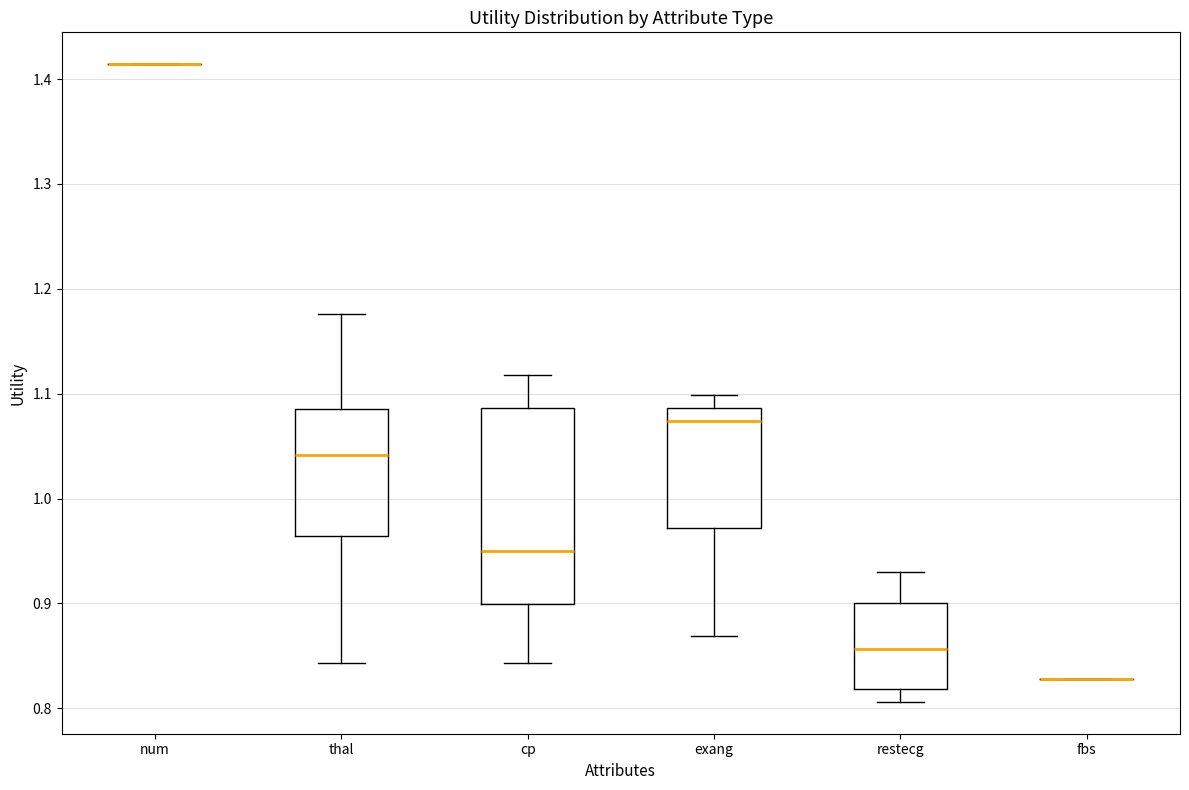

Comparing the boxes themselves (not the whiskers), which one is the tallest?

cp